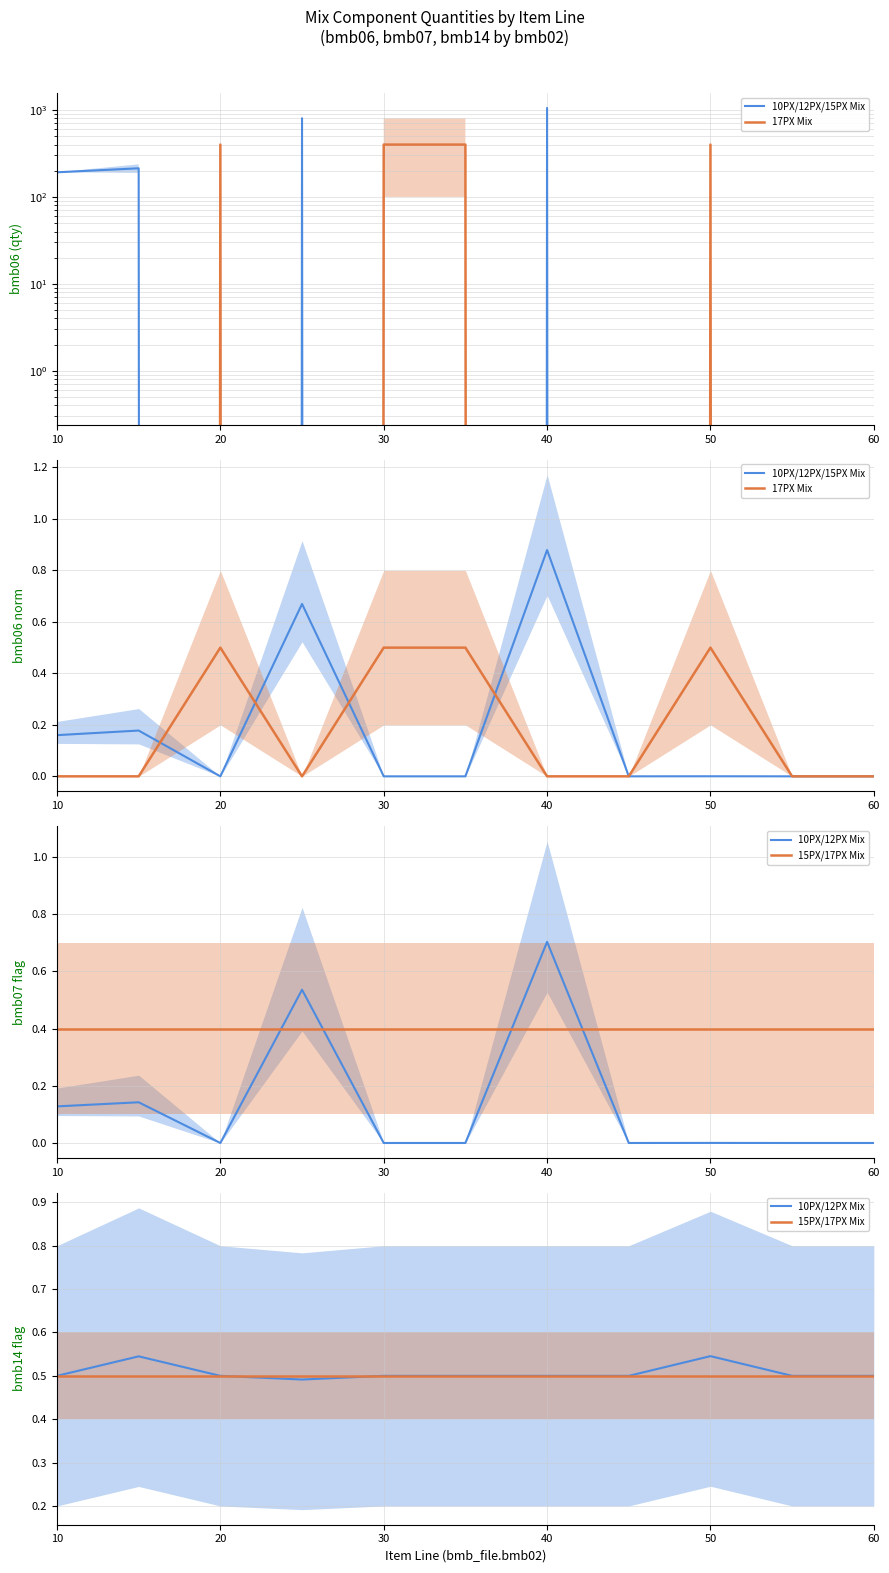

What is the difference between the maximum and minimum values in the 17PX Mix series?

0.5